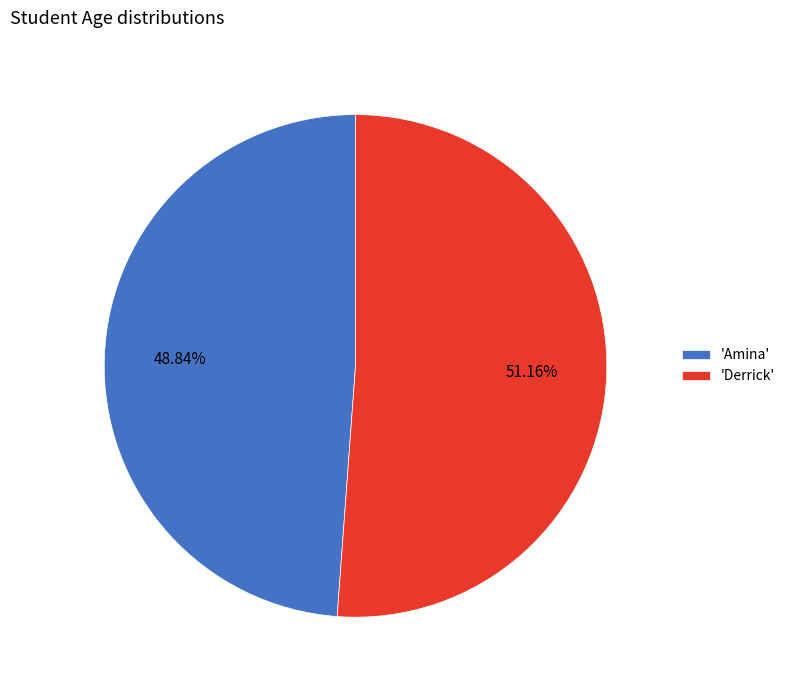

What is the majority slice?

'Derrick'